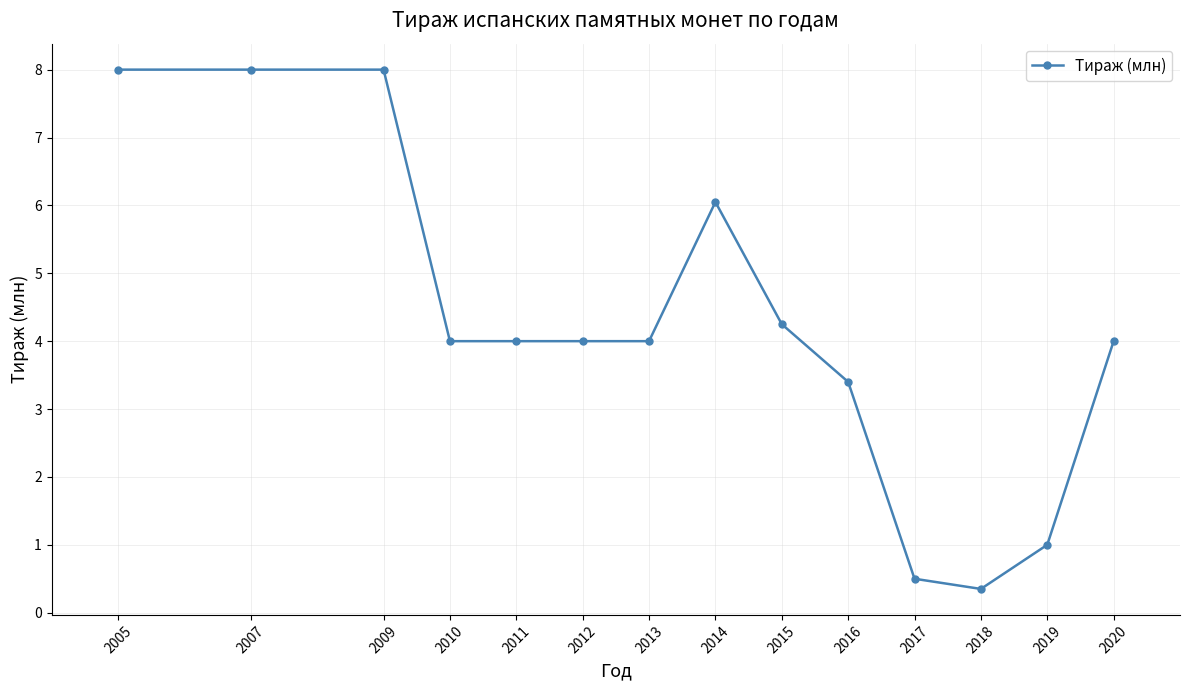

True or false: there are more than 0 points higher than both neighbors.

True